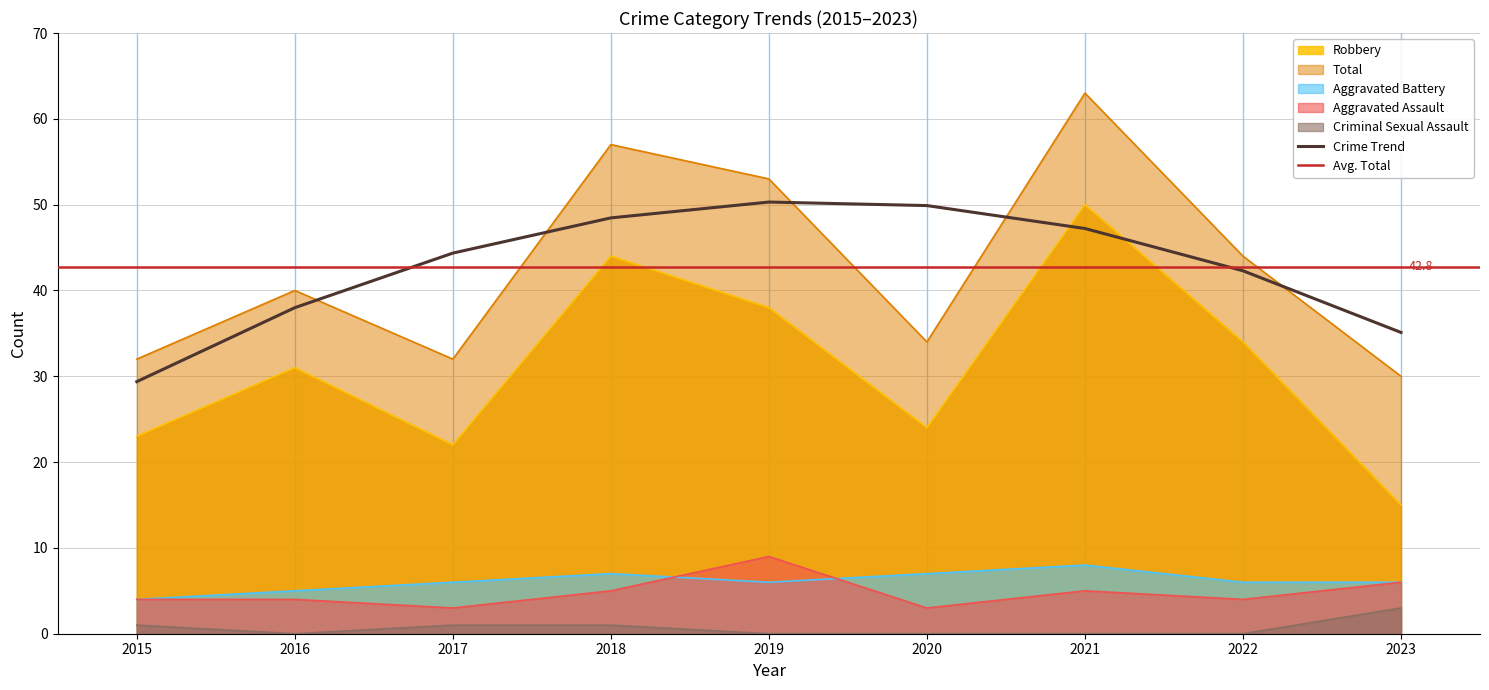

List the series in order of their peak value, lowest first.

Criminal Sexual Assault, Aggravated Battery, Aggravated Assault, Robbery, Total